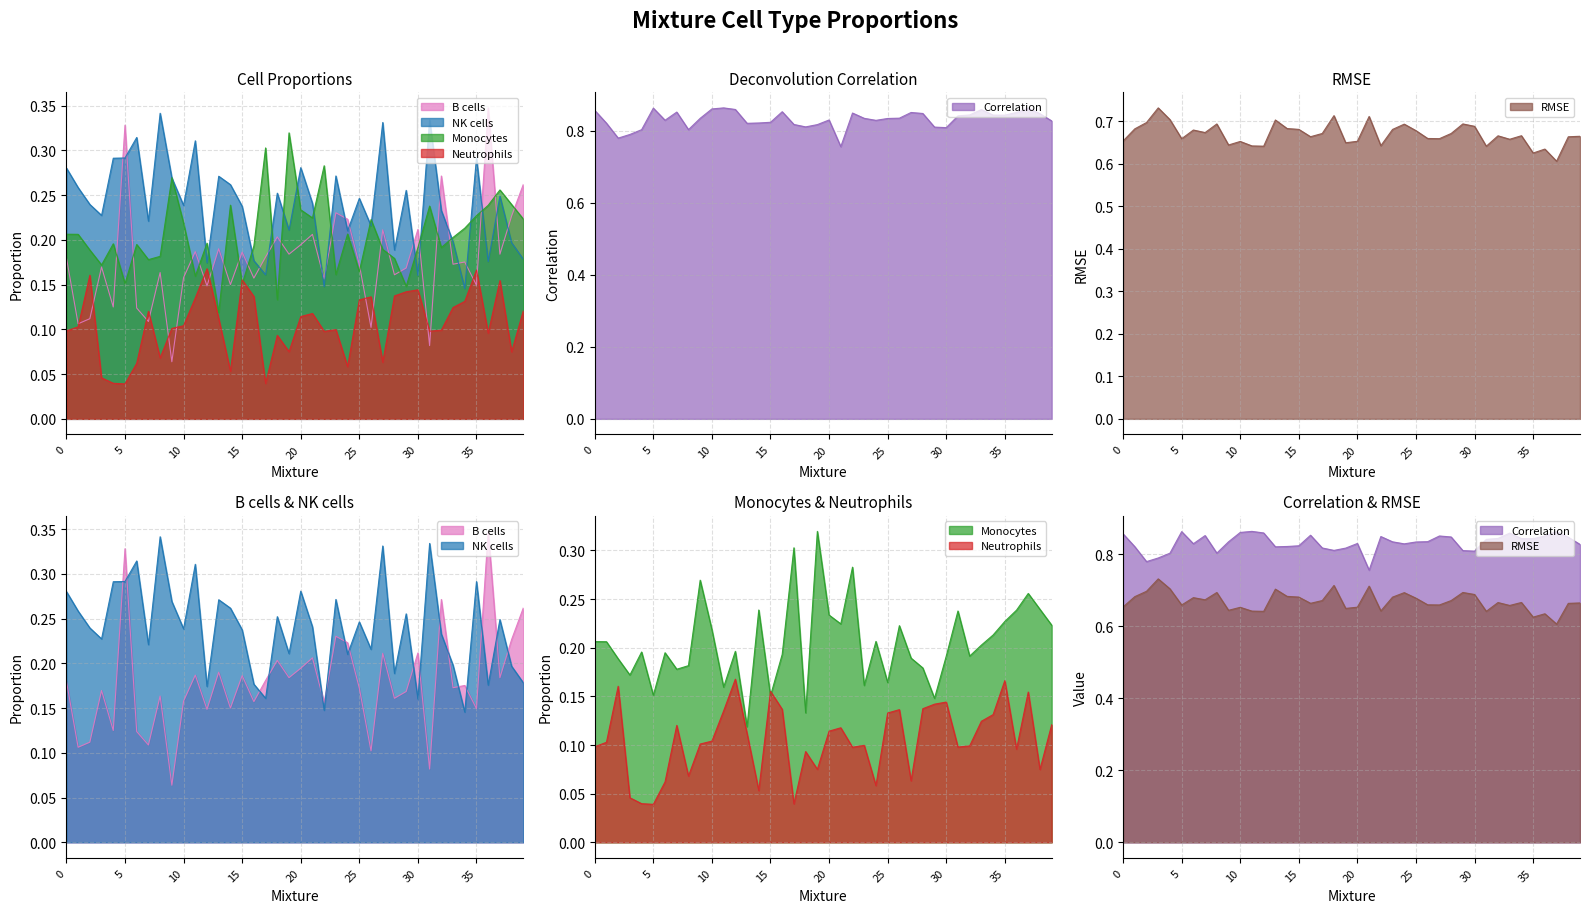

How many series are shown in this chart?

6